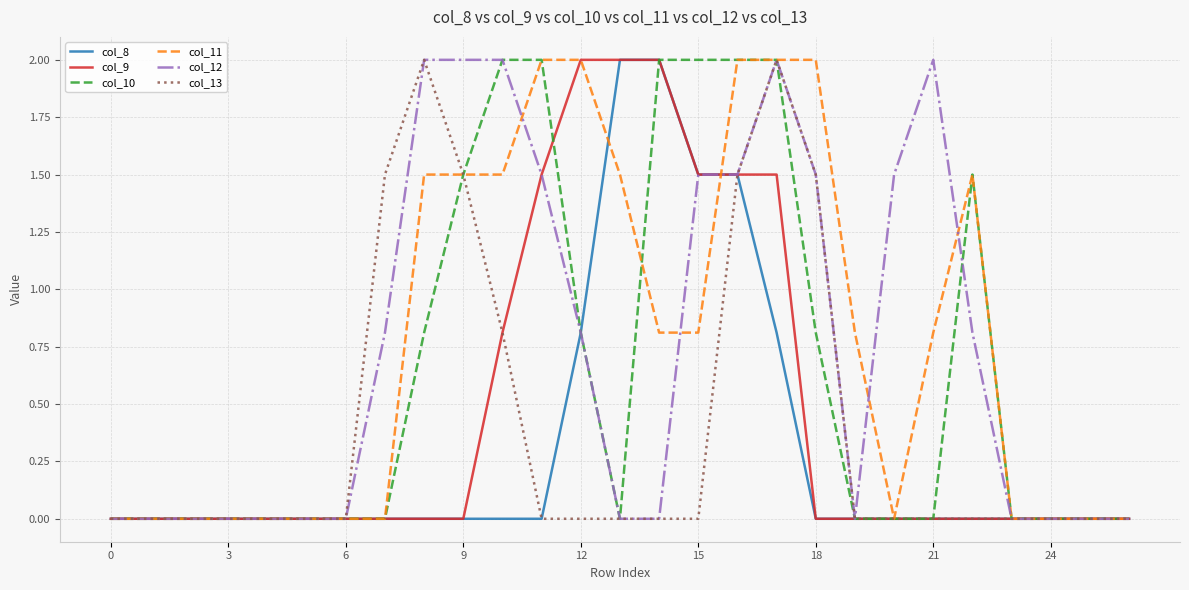

What is the highest value of the col_11 series?

2.0